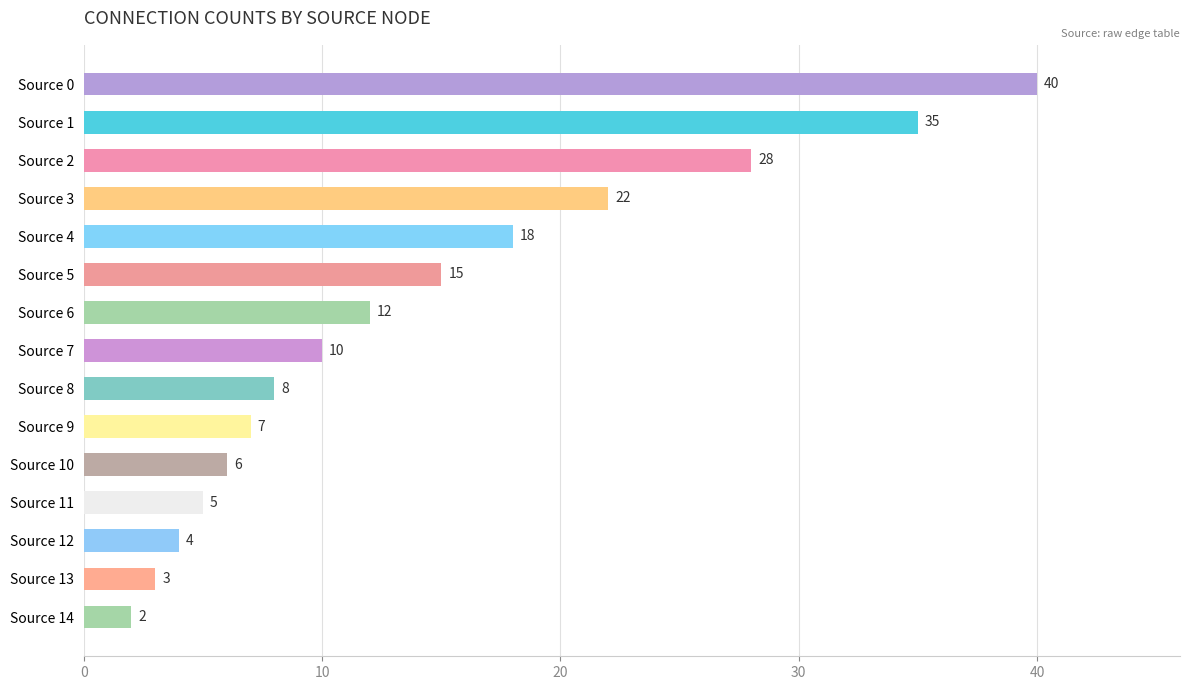

How many series are shown in this chart?

1